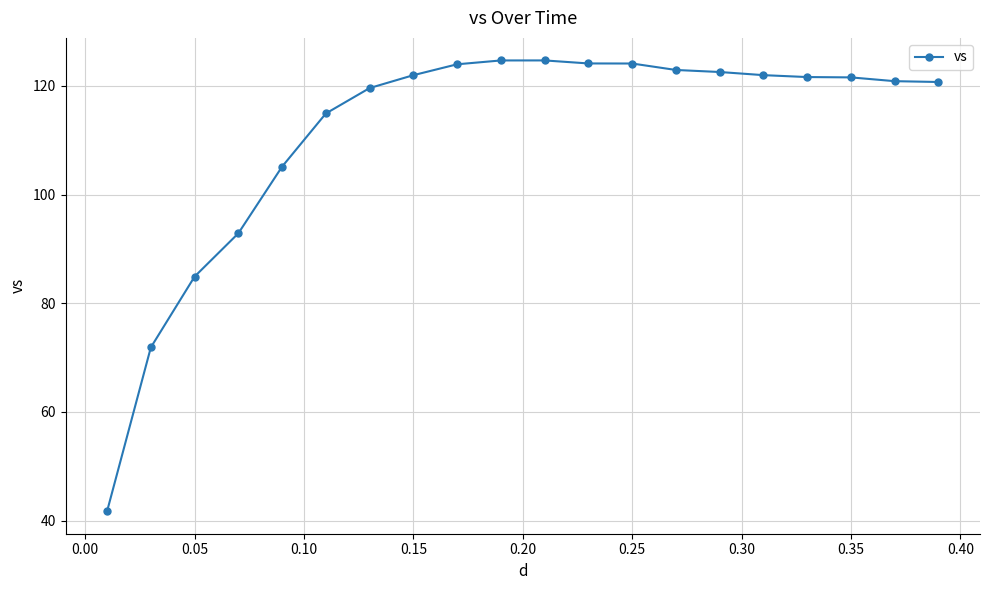

What is the greatest value displayed?

124.7